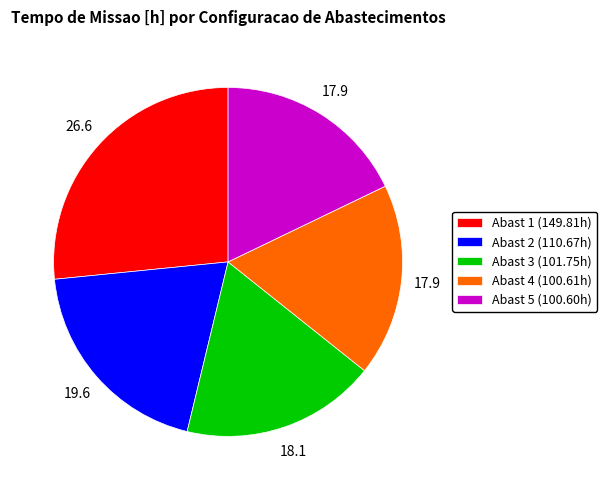

How many slices are in this pie chart?

5